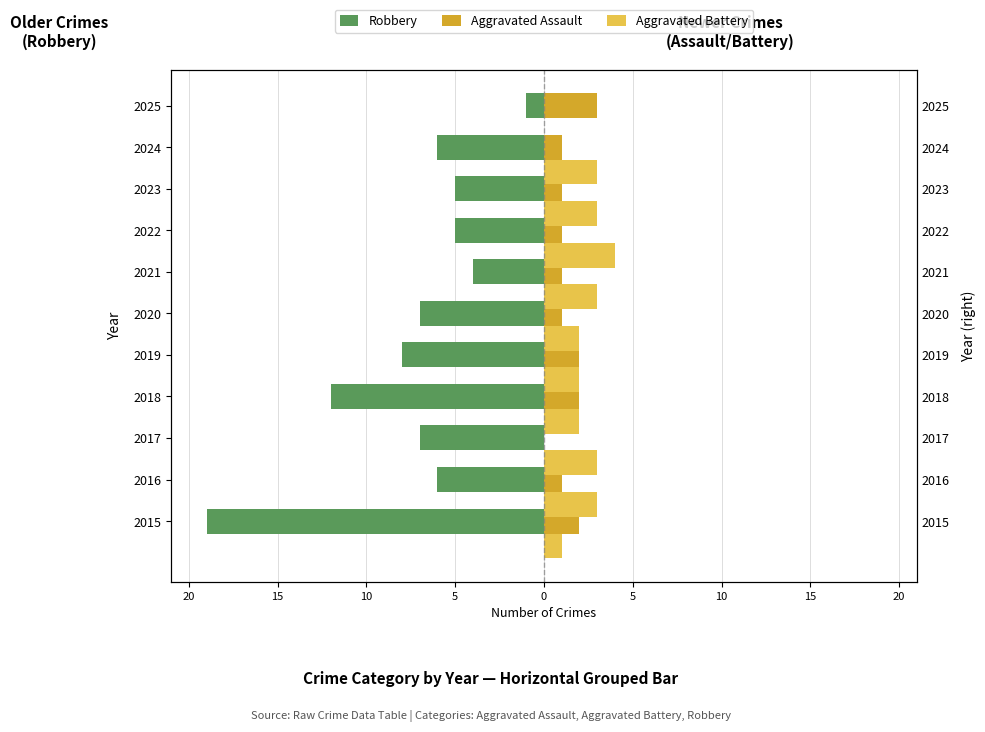

What is the label of the 9th bar from the right?

10